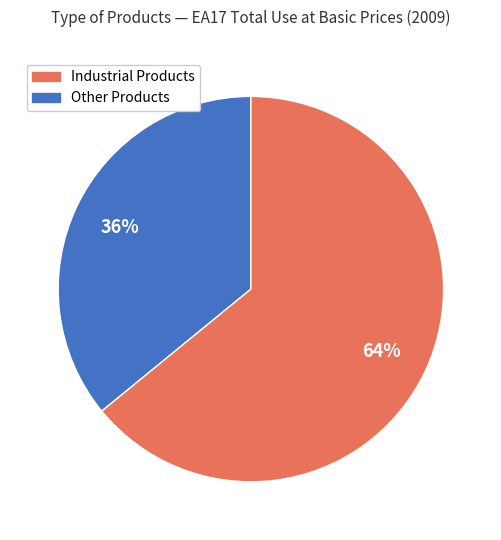

Is there a majority slice in this chart?

Yes